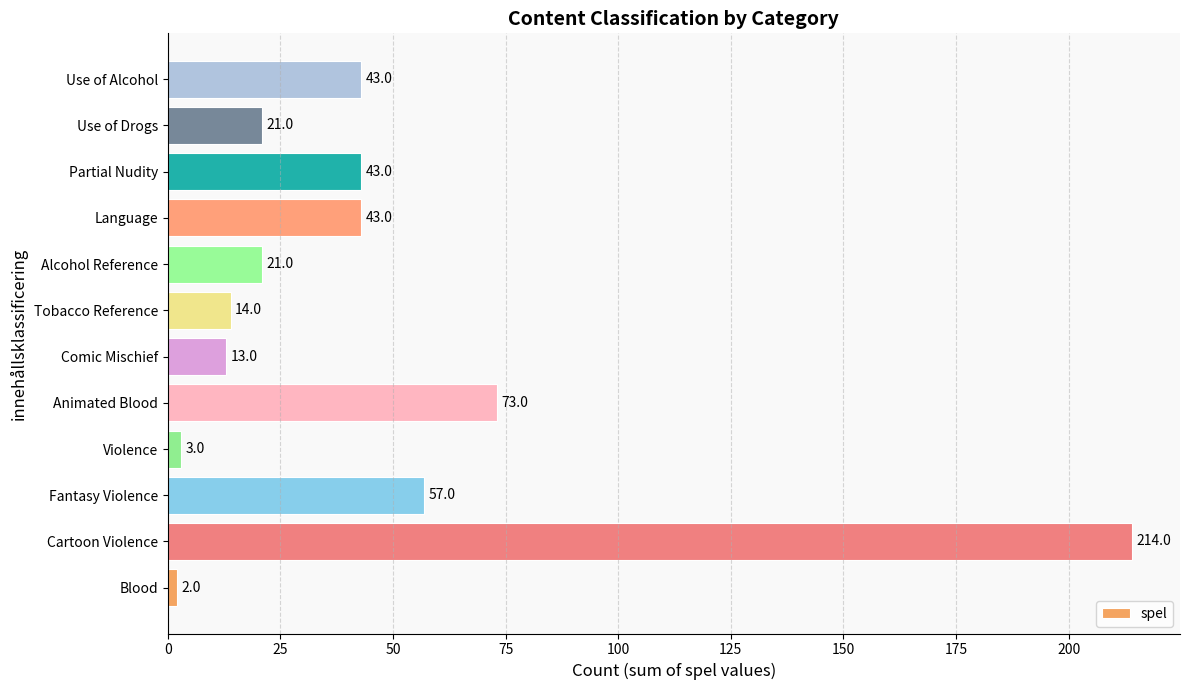

How many bars are there in total?

12